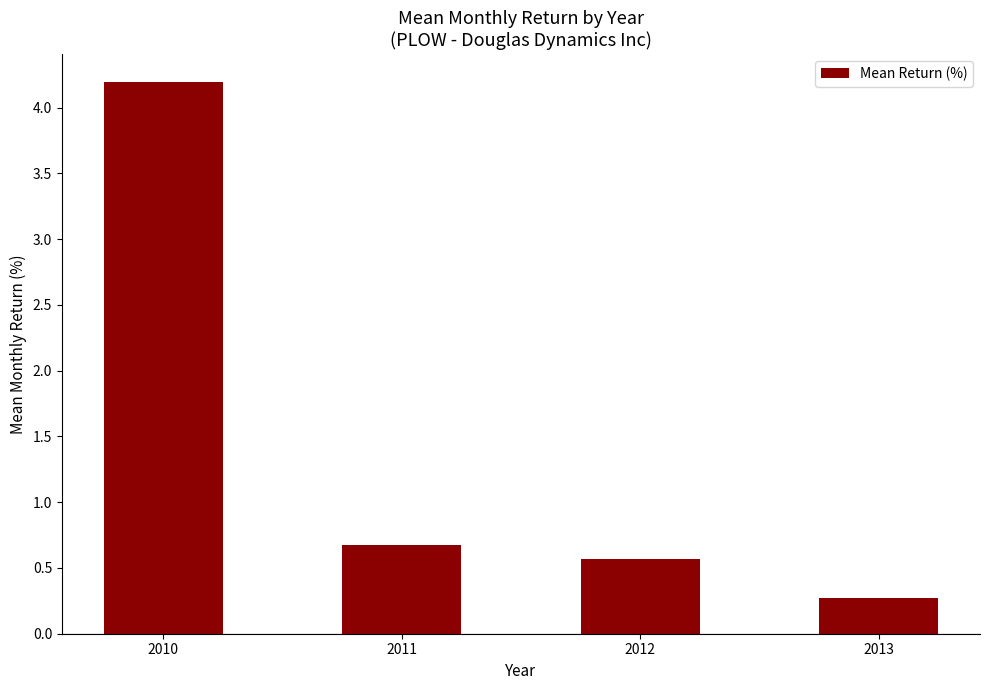

Which has a higher value, 2013 or 2011?

2011